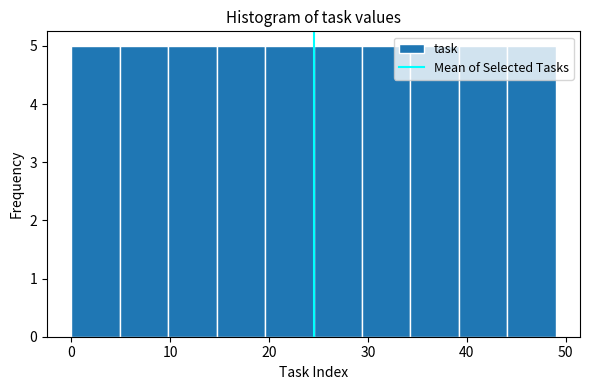

Reading left to right, transcribe this chart: for each bar, give the range it covers on the x-axis and its height. Neither the bar edges nor the heights are printed on the chart, so give them approximately, as read against the axes.

0.0 to 4.9: 5
4.9 to 9.8: 5
9.8 to 14.7: 5
14.7 to 19.6: 5
19.6 to 24.5: 5
24.5 to 29.4: 5
29.4 to 34.3: 5
34.3 to 39.2: 5
39.2 to 44.1: 5
44.1 to 49.0: 5